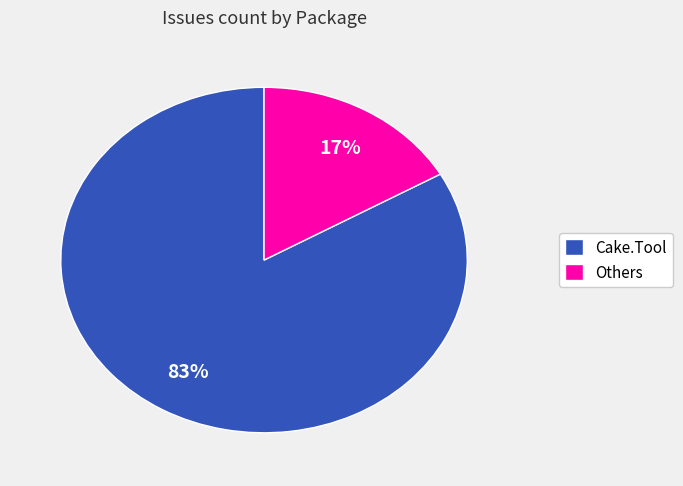

True or false: Others accounts for 30% of the total.

False